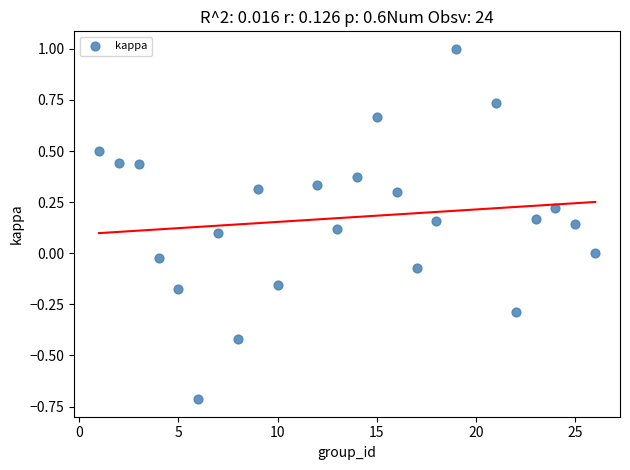

What is the range of Y values (max minus min)?

1.7